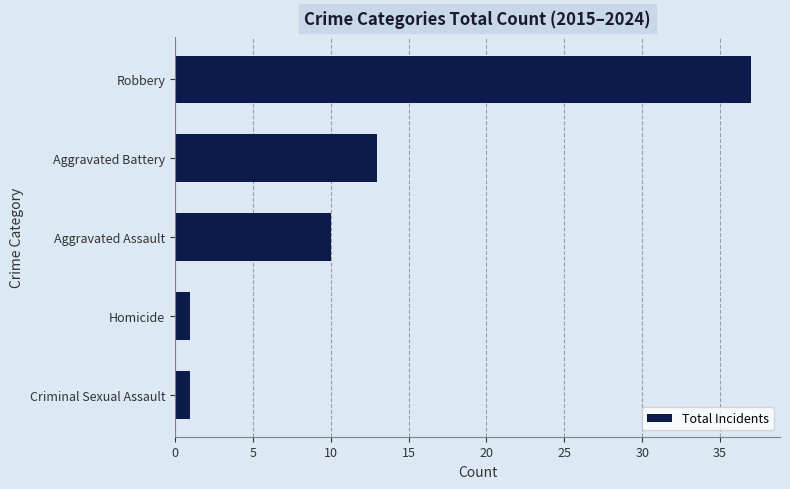

What is the sum of all values?

62